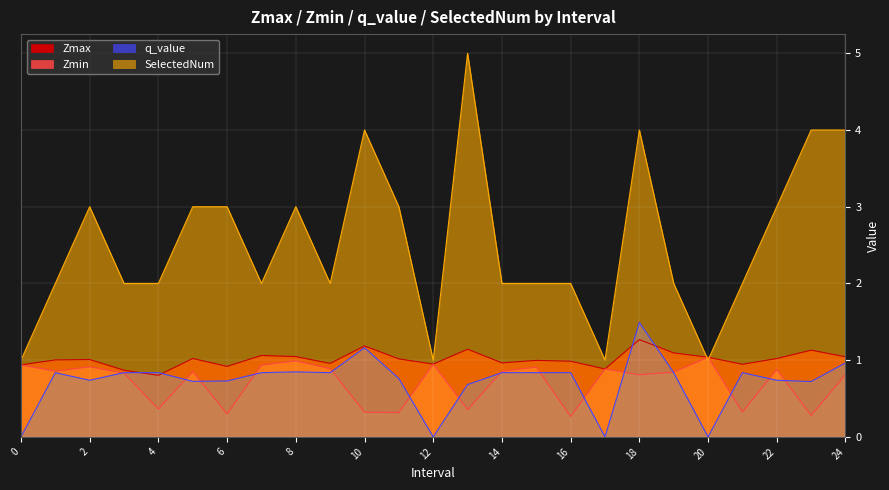

At which label does Zmax first exceed 1?

1